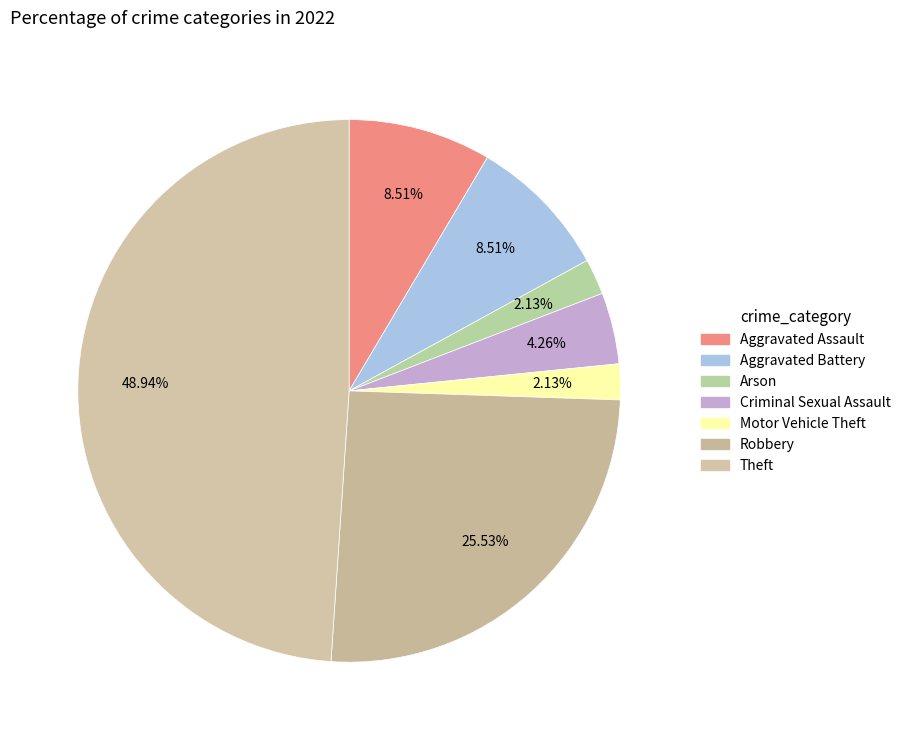

Is there a majority slice in this chart?

No